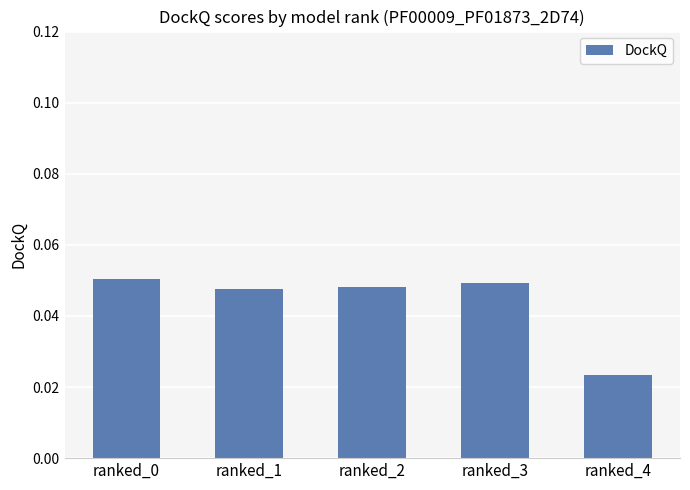

Count the values in the range 0 to 1.

5